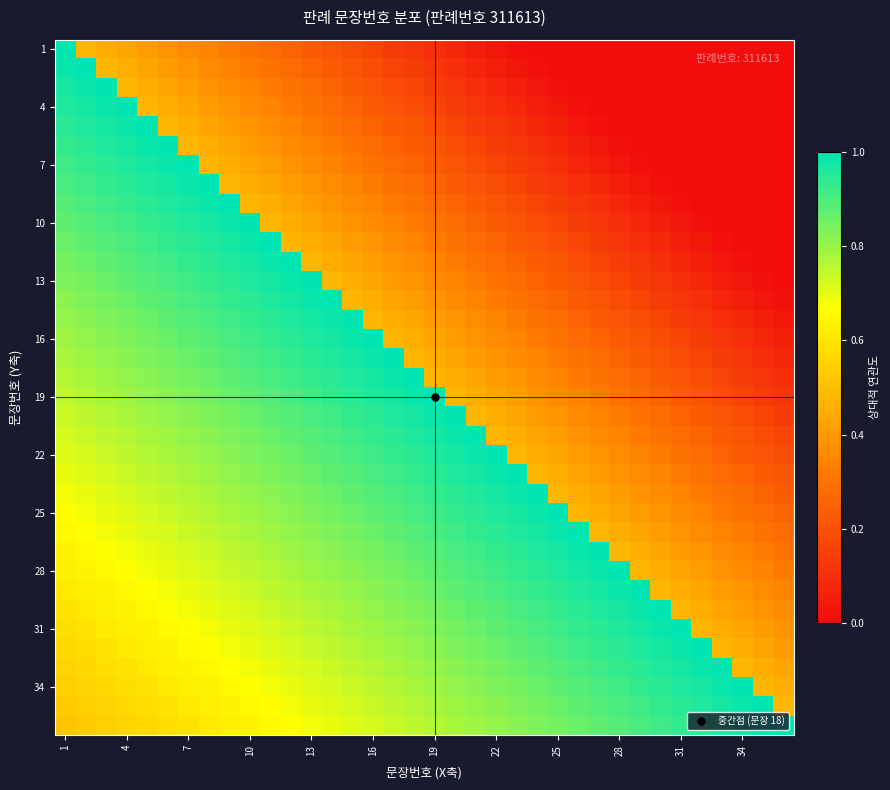

At which category is the sum across all series the highest?

1